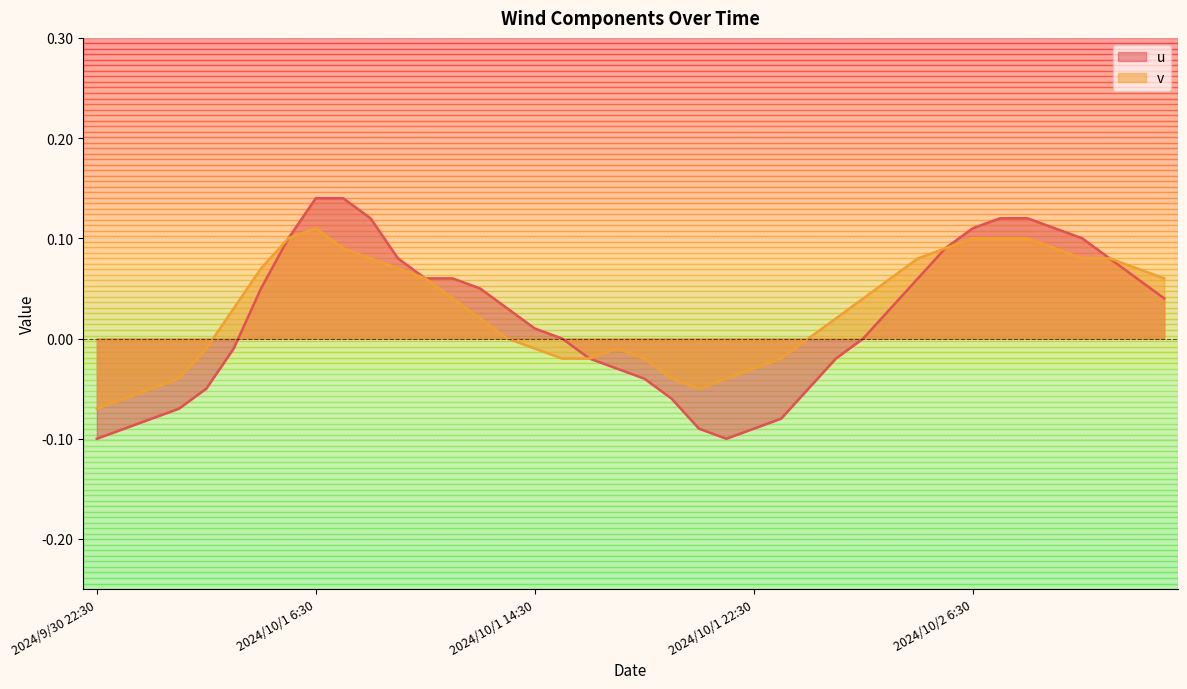

What are all the series names shown in the legend?

u, v